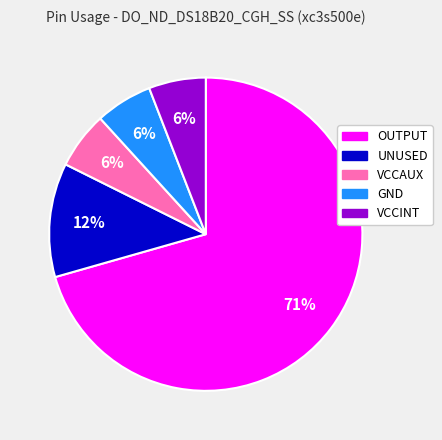

The UNUSED slice represents 12% of the pie. True or false?

True